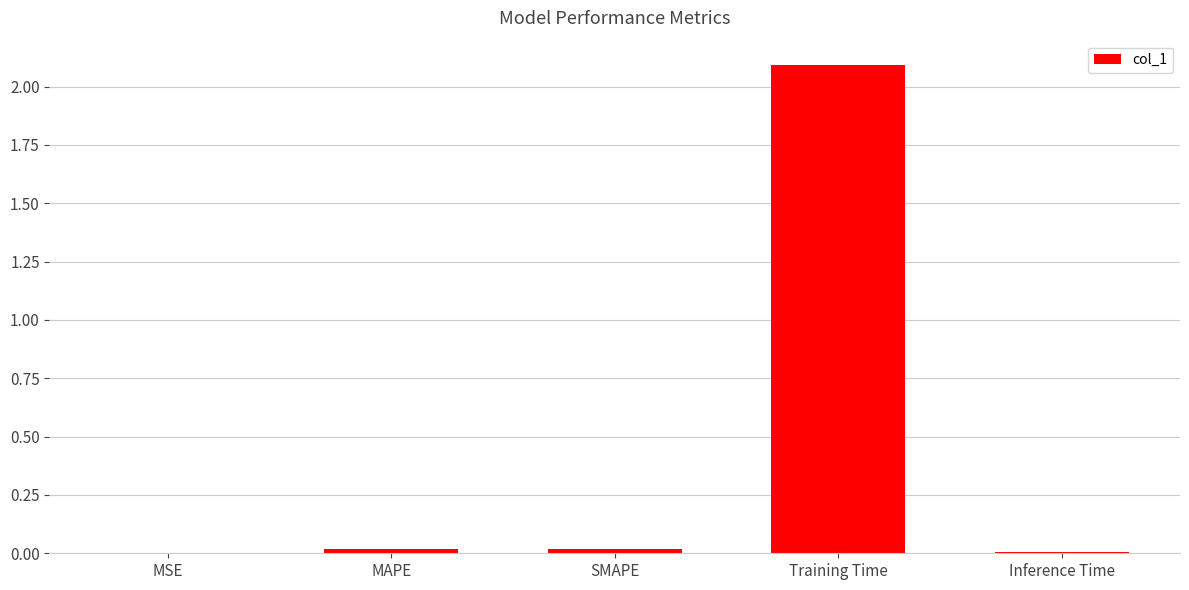

What is the sum of all values?

2.1